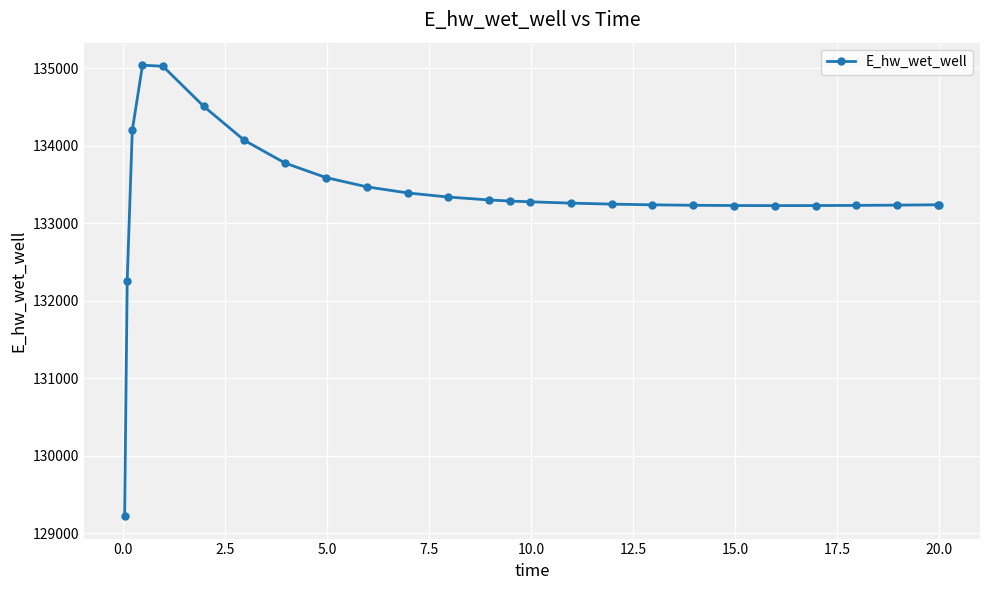

What is the value of the 7th point from the left?

134070.7